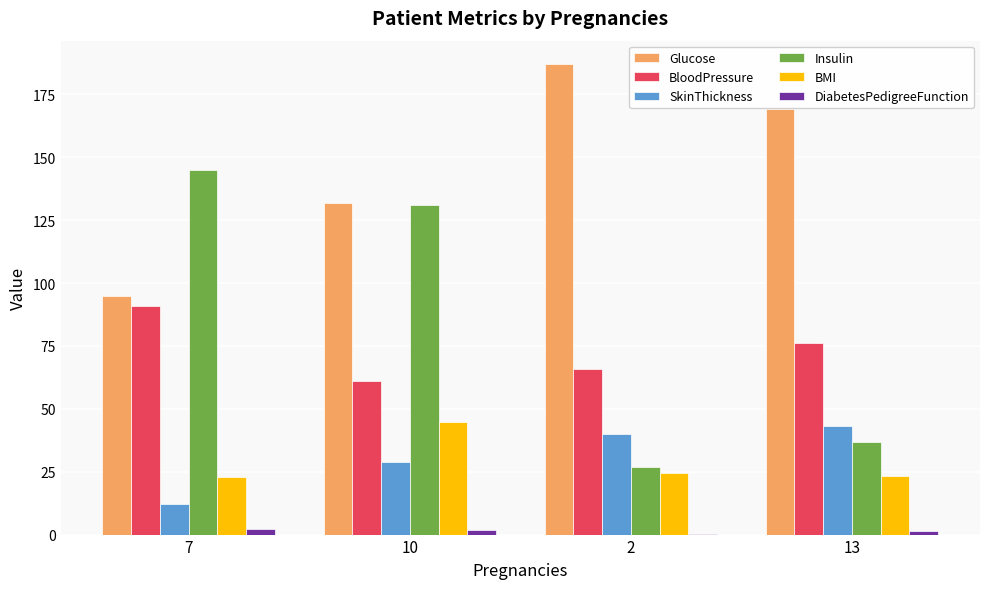

How many data points in BMI are above 24?

2